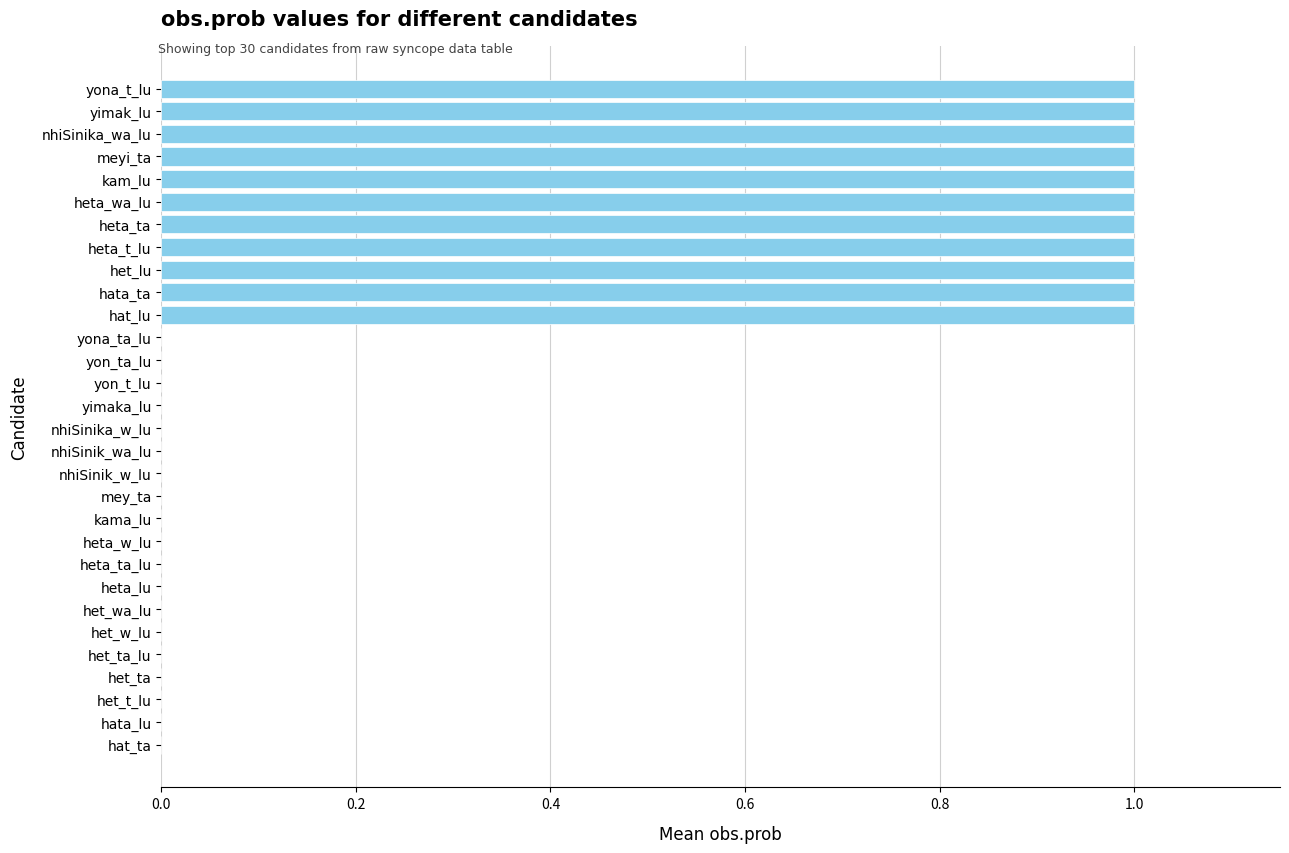

What is the sum of all values?

11